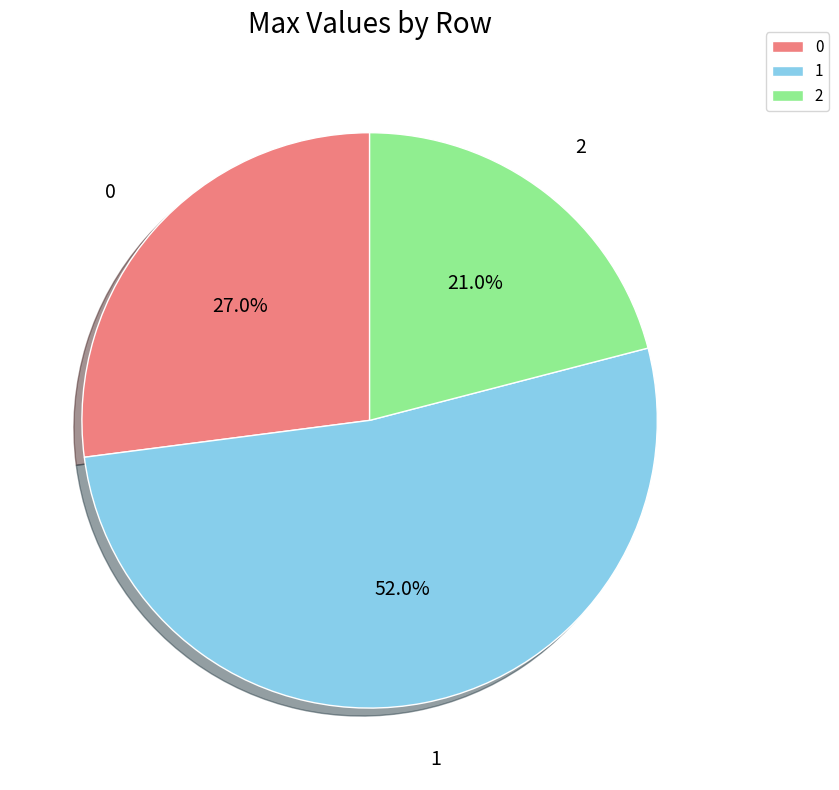

What is the largest slice in the pie chart?

1